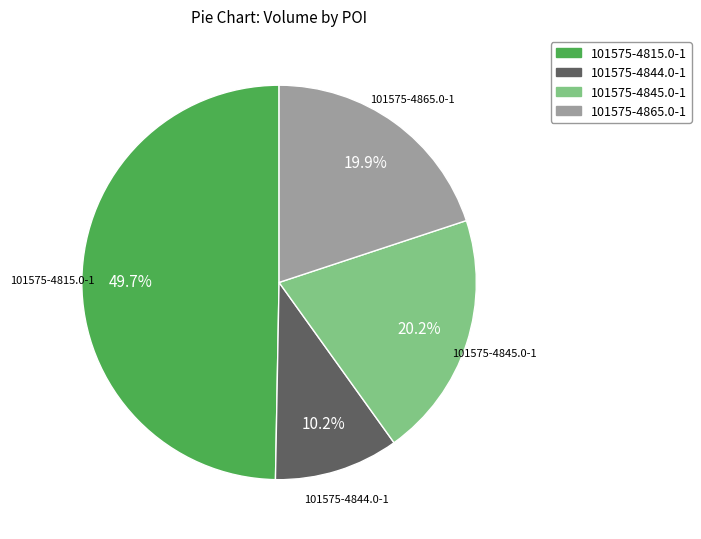

Does 101575-4815.0-1 represent more than half of the total?

No